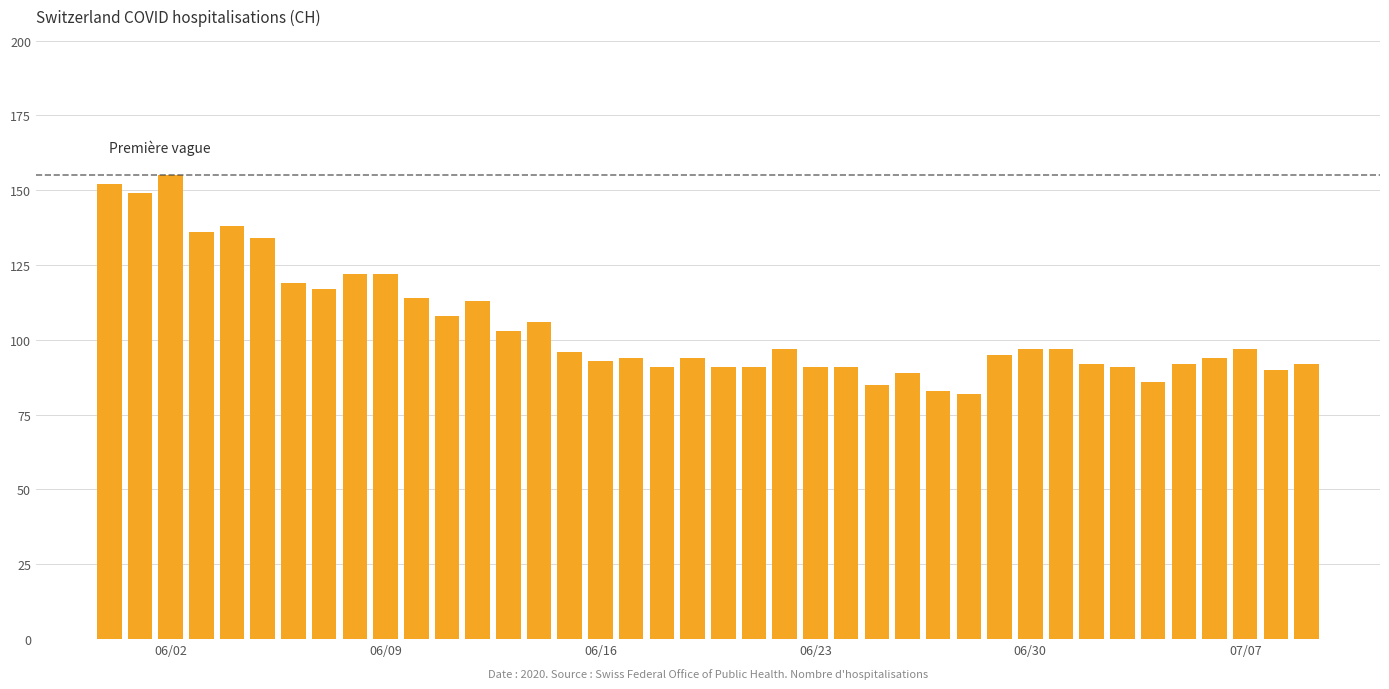

What is the average value?

104